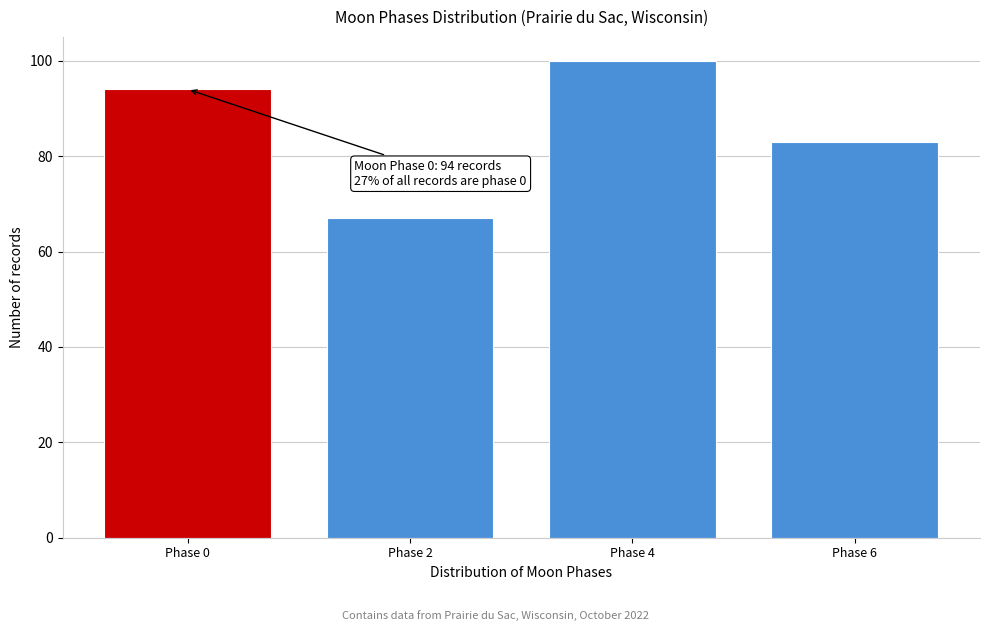

Reading left to right, list all the values displayed in this chart.

Phase 0=94	Phase 2=67	Phase 4=100	Phase 6=83